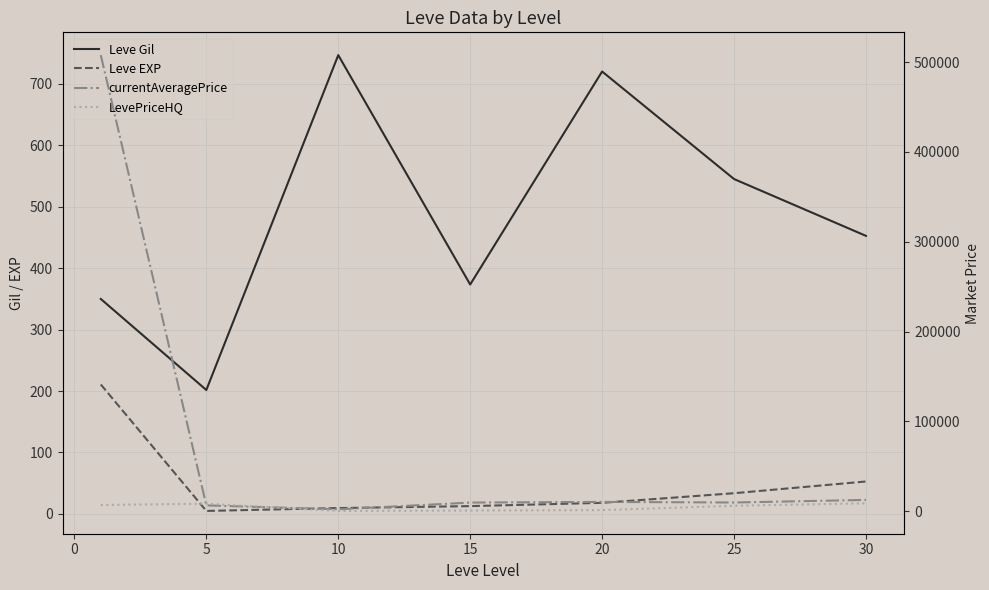

What is the sum of all Leve EXP values?

342.1